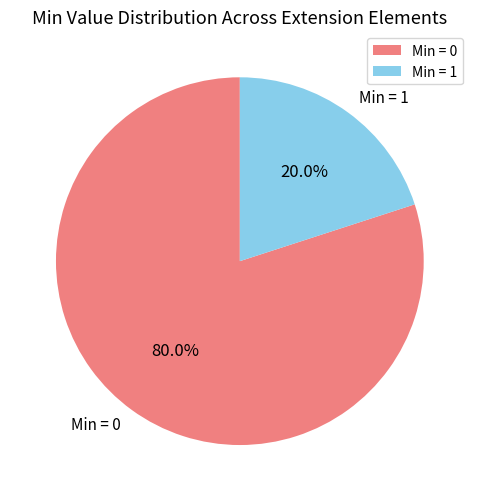

What is the largest slice in the pie chart?

Min = 0